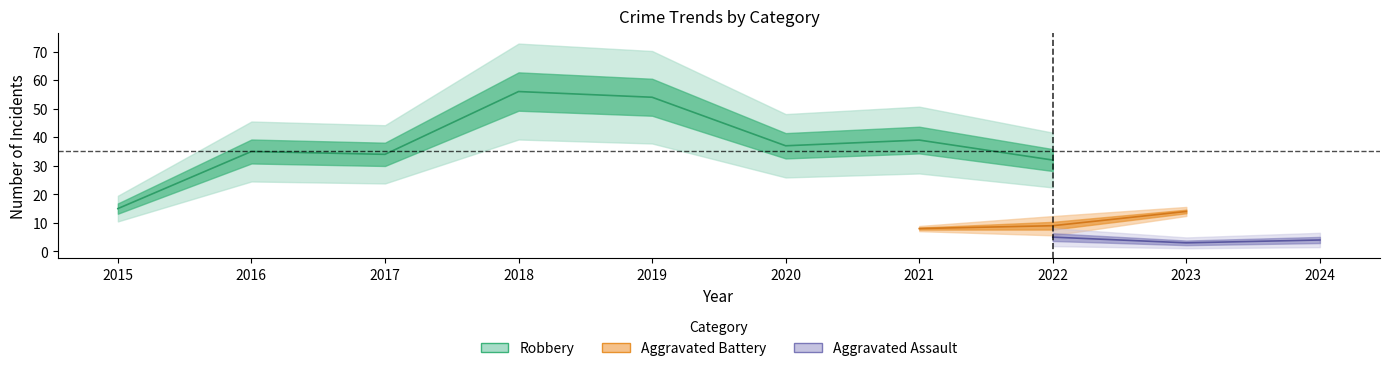

Which series changed the most between 2017 and 2019?

Robbery